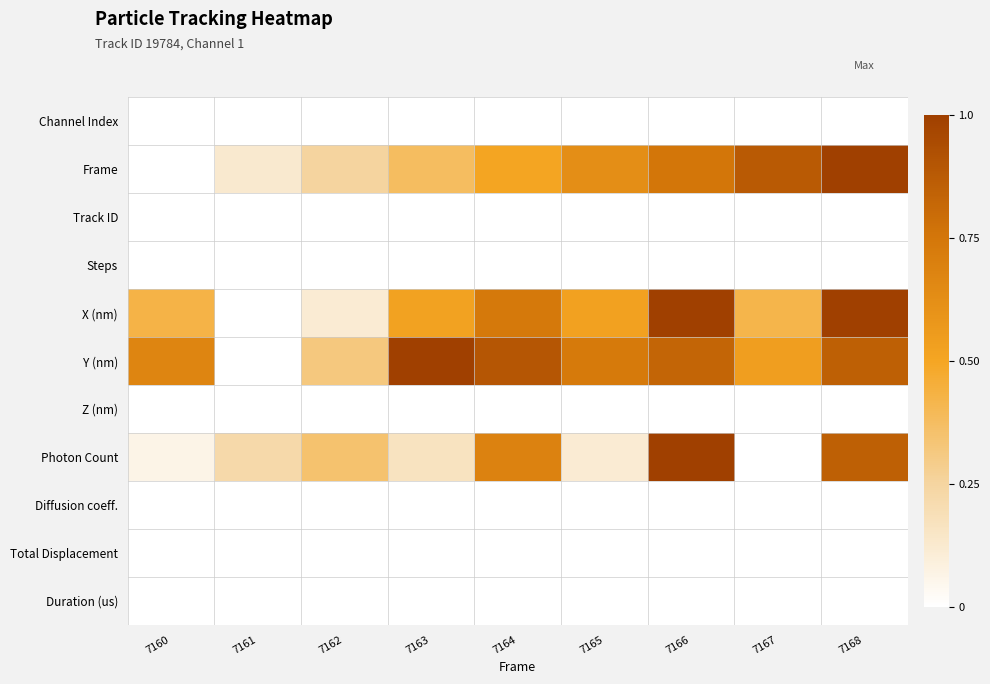

Rank the series by their maximum value, from lowest to highest.

Channel Index, Track ID, Steps, Z (nm), Diffusion coeff., Total Displacement, Duration (us), Frame, X (nm), Y (nm), Photon Count